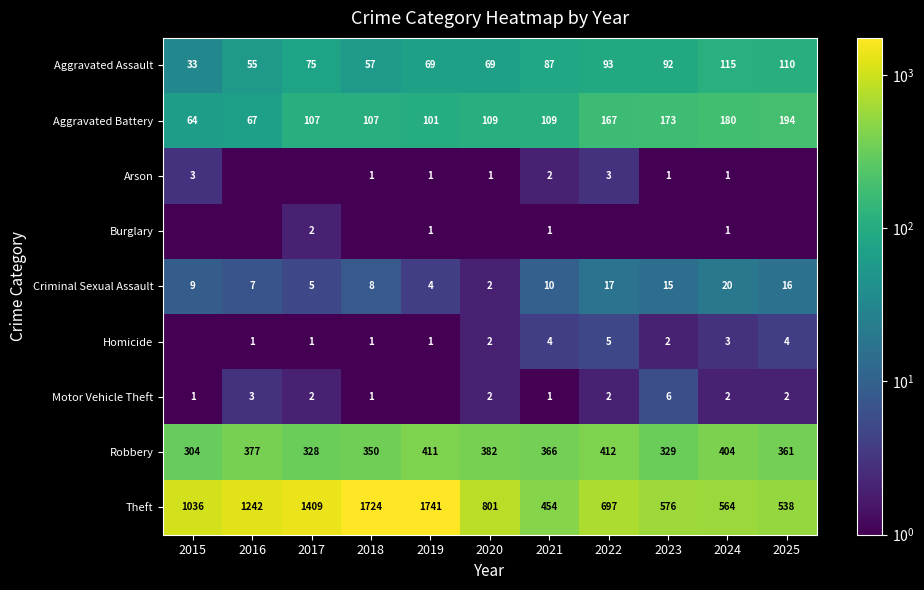

What is the total value across all series at 2023?

1194.5